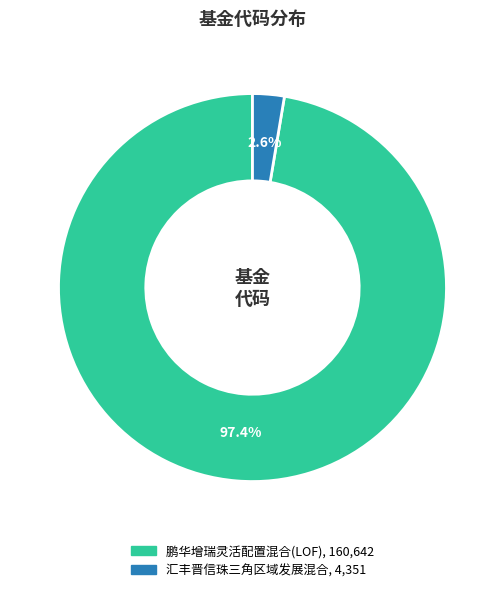

True or false: 汇丰晋信珠三角区域发展混合 accounts for 3% of the total.

True